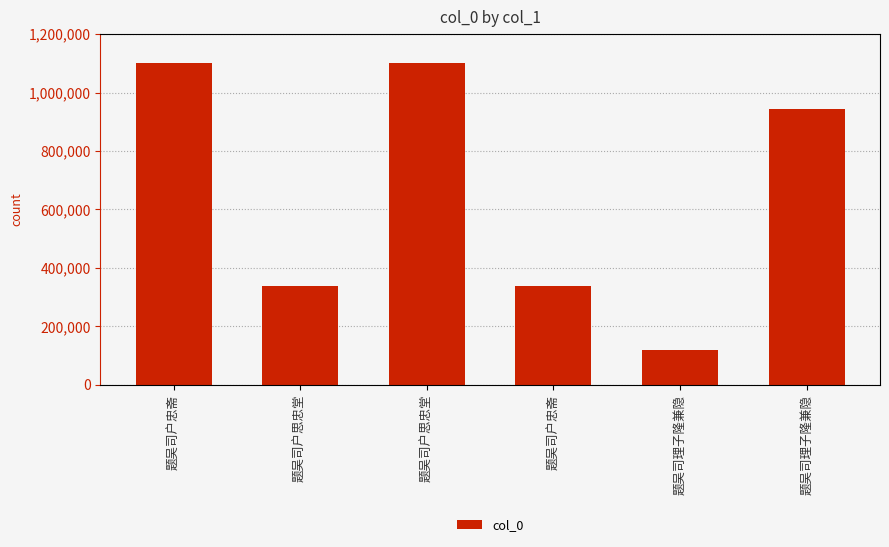

What is the sum of the values at 题吴司户思忠堂 and 题吴司户忠斋?

2199511